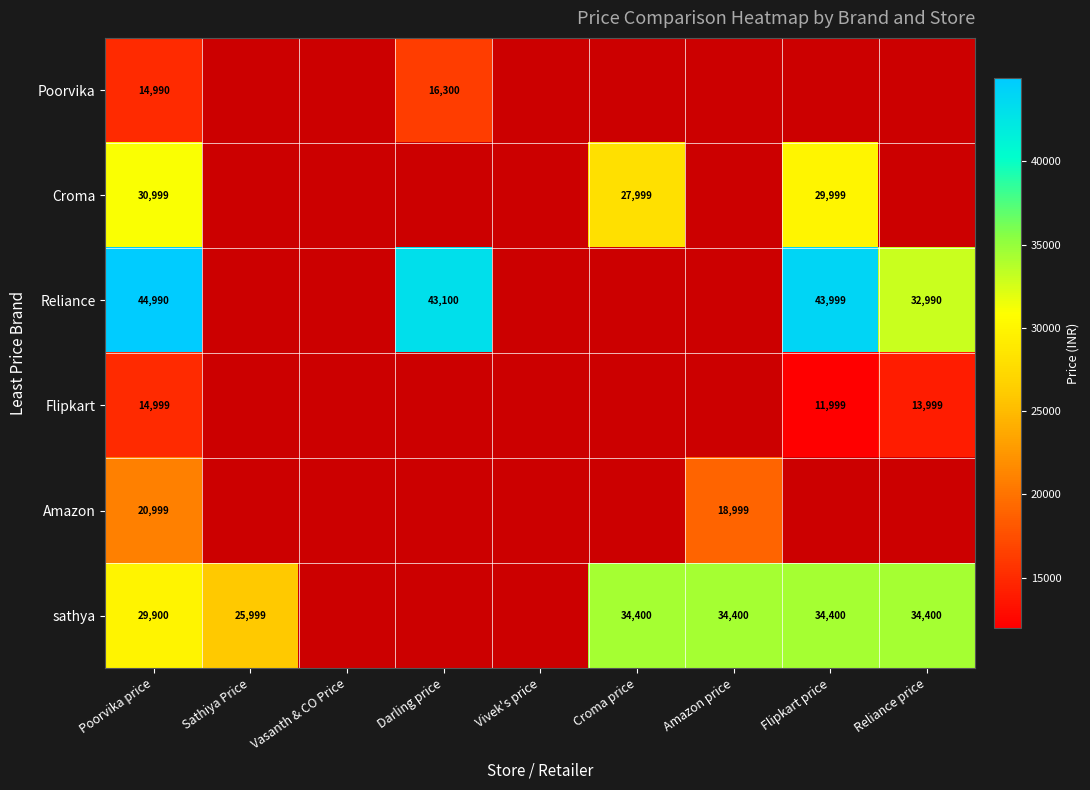

What is the difference between the Croma values at Flipkart price and Poorvika price?

1000